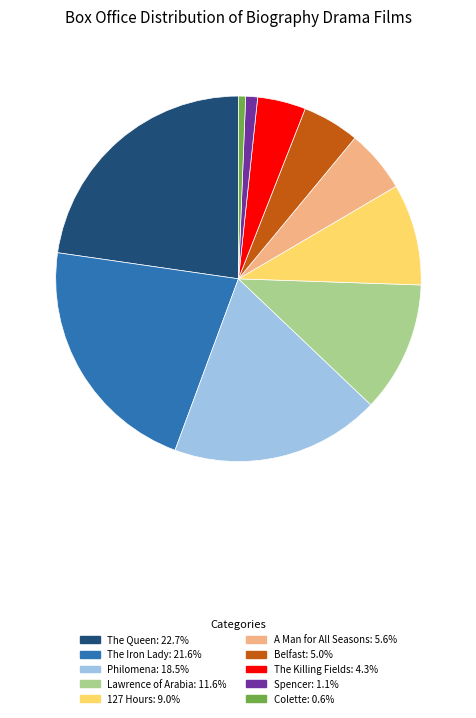

Is there any slice that represents more than half of the pie?

No